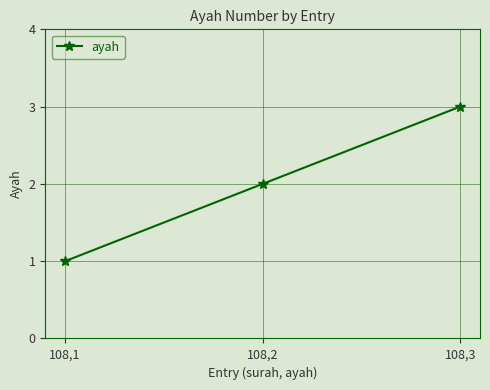

What is the sum of the values at 108,3 and 108,1?

4